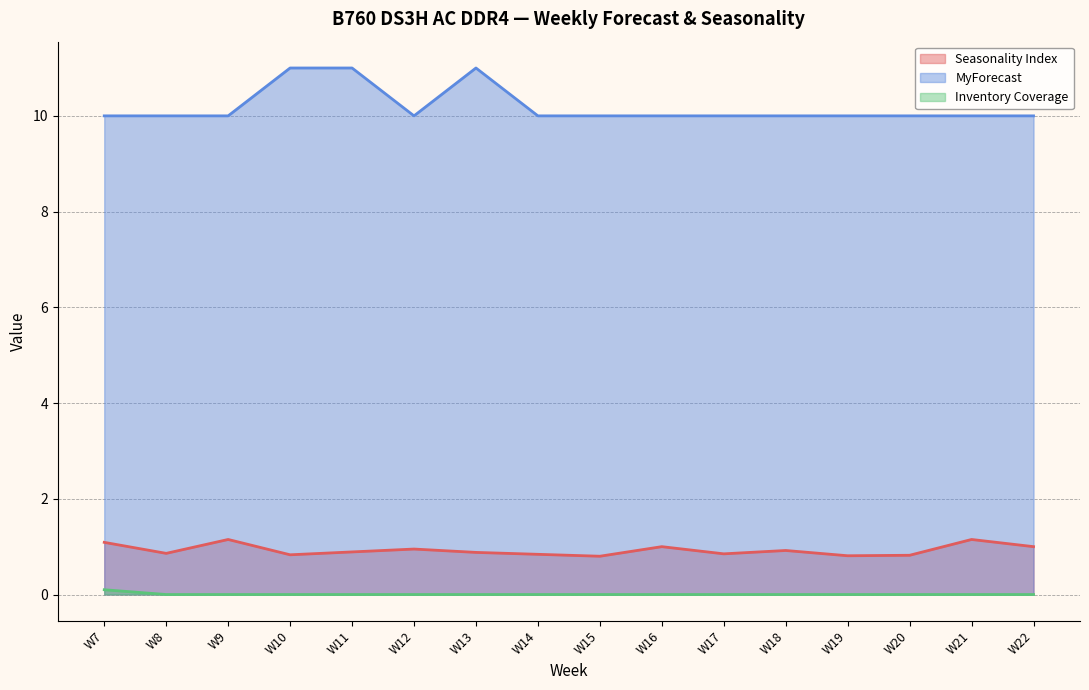

Reading right to left, extract all data points from this chart.

Seasonality Index: W22=1.0	W21=1.1	W20=0.8	W19=0.8	W18=0.9	W17=0.8	W16=1.0	W15=0.8	W14=0.8	W13=0.9	W12=0.9	W11=0.9	W10=0.8	W9=1.1	W8=0.9	W7=1.1
MyForecast: W22=10.0	W21=10.0	W20=10.0	W19=10.0	W18=10.0	W17=10.0	W16=10.0	W15=10.0	W14=10.0	W13=11.0	W12=10.0	W11=11.0	W10=11.0	W9=10.0	W8=10.0	W7=10.0
Inventory Coverage: W22=0.0	W21=0.0	W20=0.0	W19=0.0	W18=0.0	W17=0.0	W16=0.0	W15=0.0	W14=0.0	W13=0.0	W12=0.0	W11=0.0	W10=0.0	W9=0.0	W8=0.0	W7=0.1